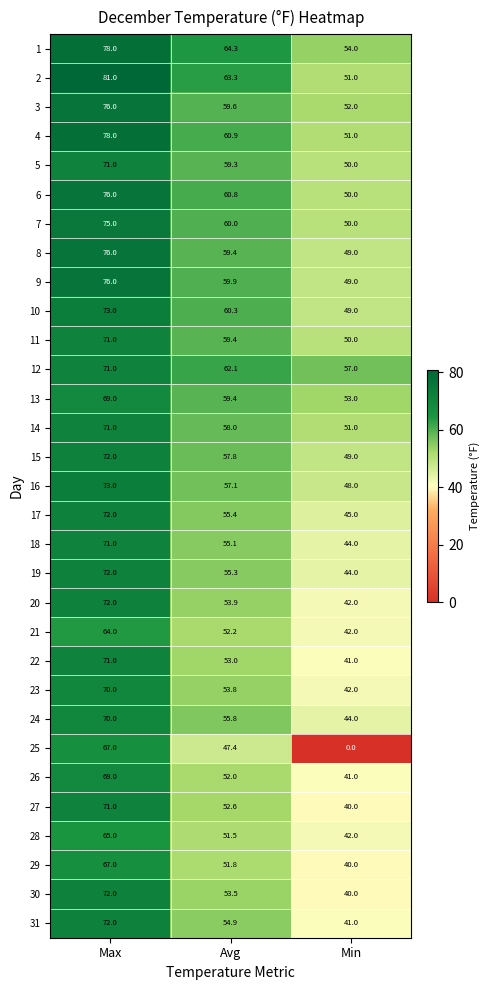

At how many categories does at least one series exceed 28?

3